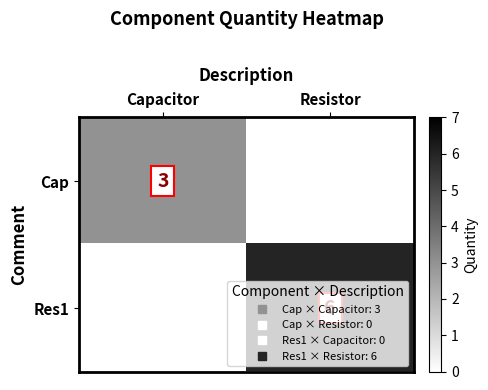

What is the total value across all series at Resistor?

6